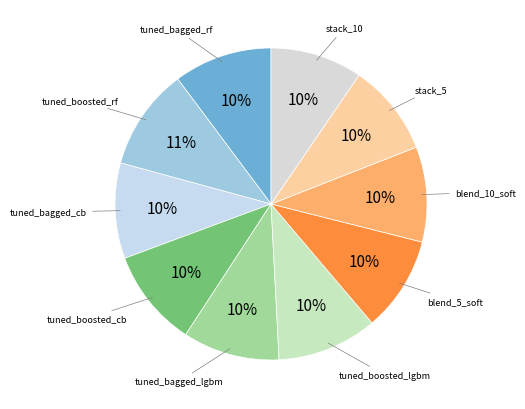

How many segments does this pie chart have?

10